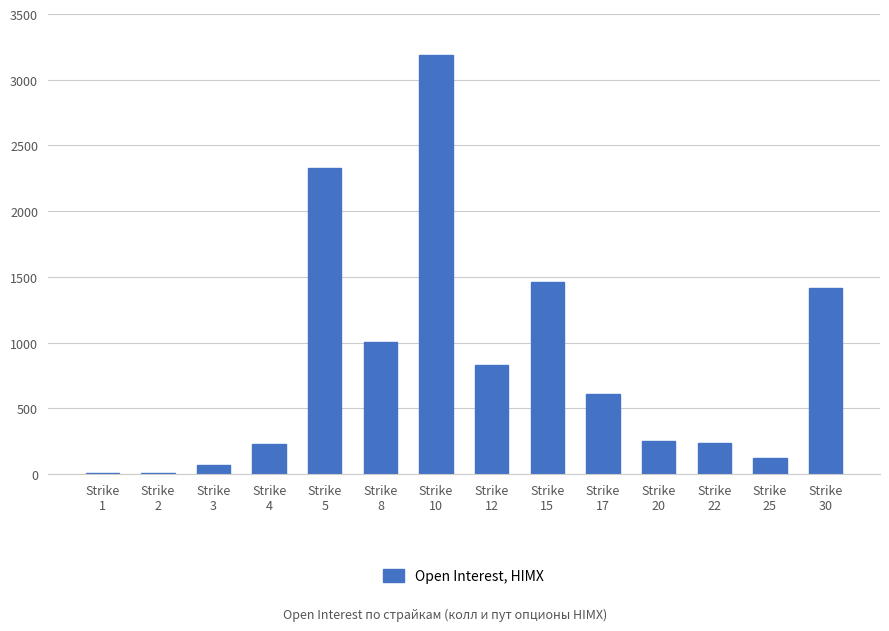

What is the maximum value shown in the chart?

3190